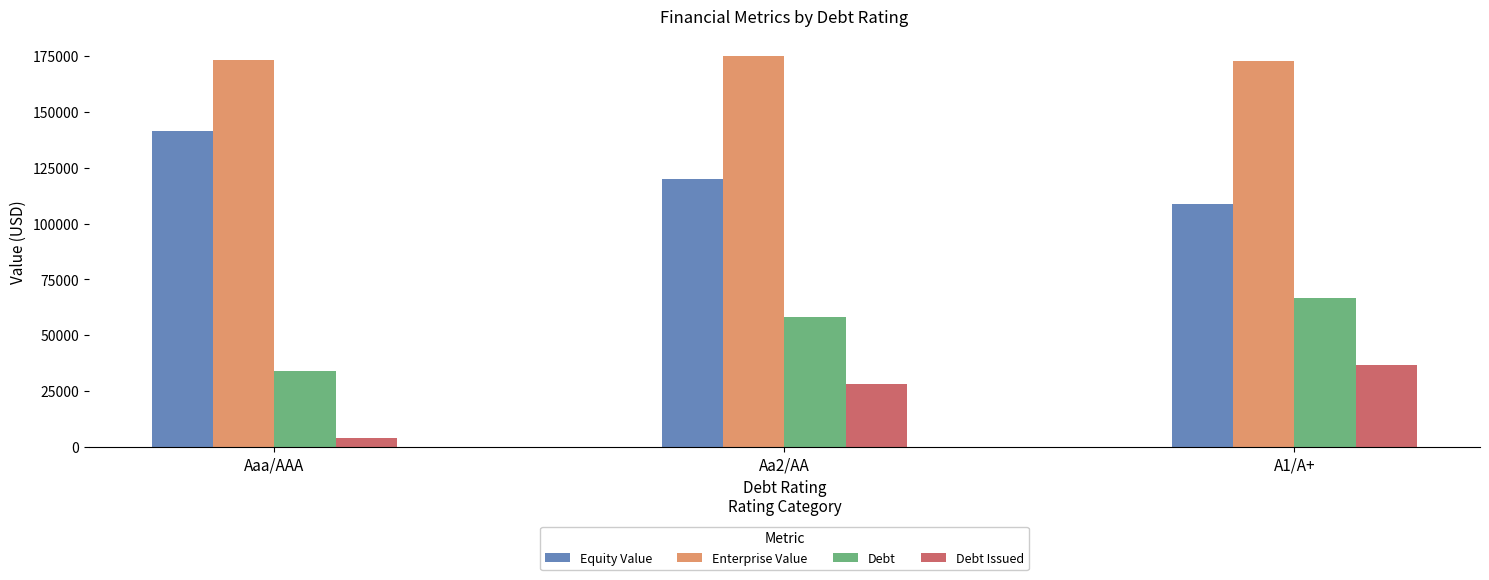

At Aa2/AA, list the series in order from smallest to largest.

Debt Issued, Debt, Equity Value, Enterprise Value